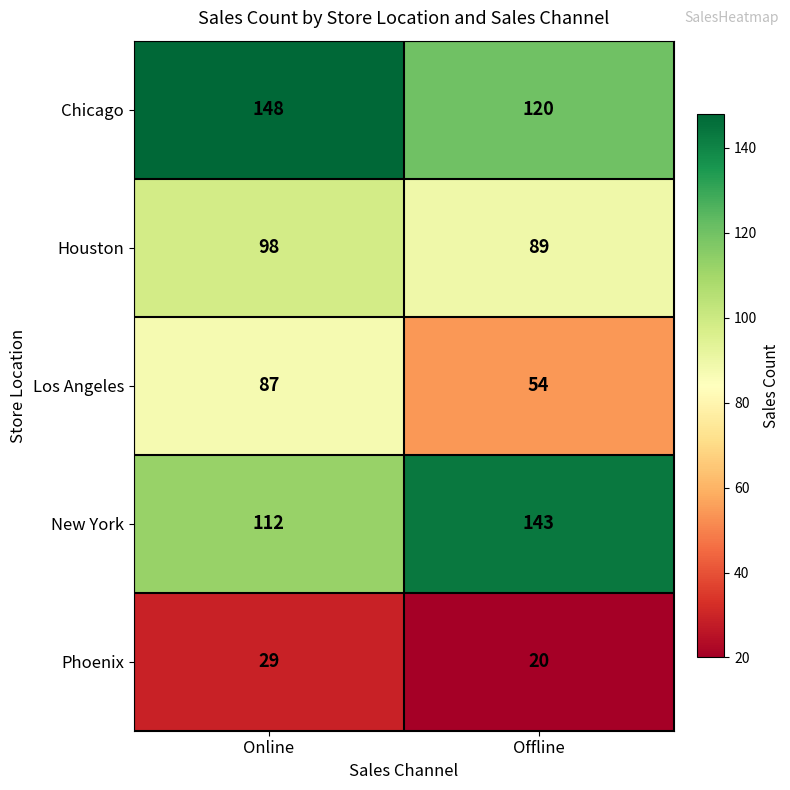

What value does the Los Angeles series have at Offline, to the nearest 5?

55